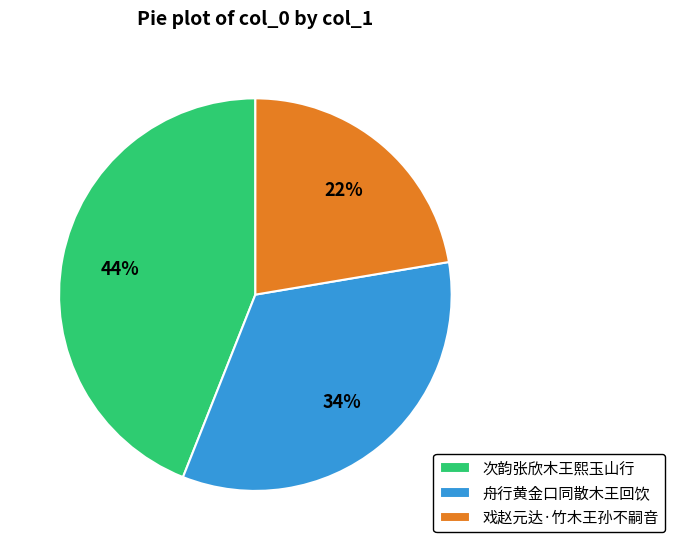

Count the number of slices in the pie.

3